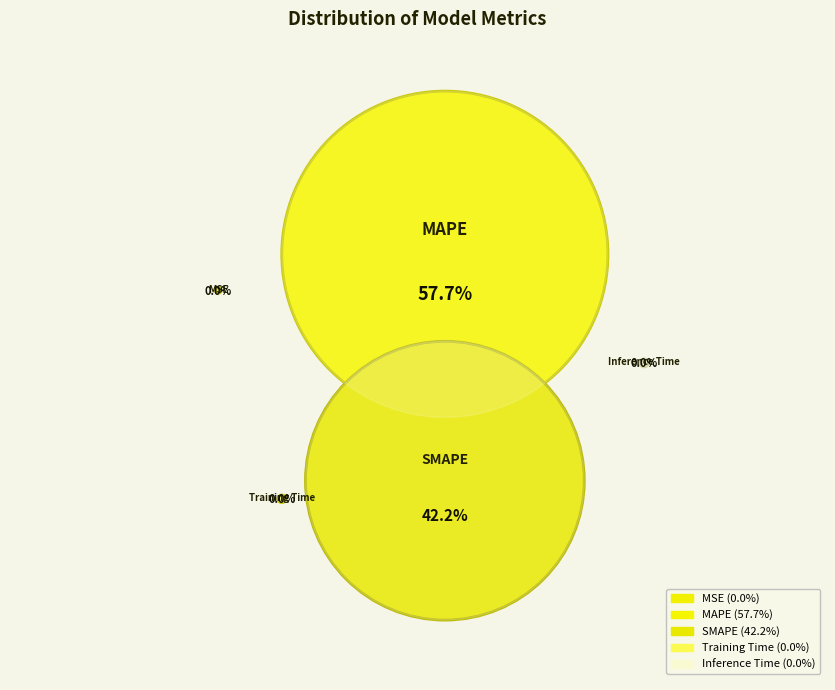

Which category accounts for the majority?

MAPE